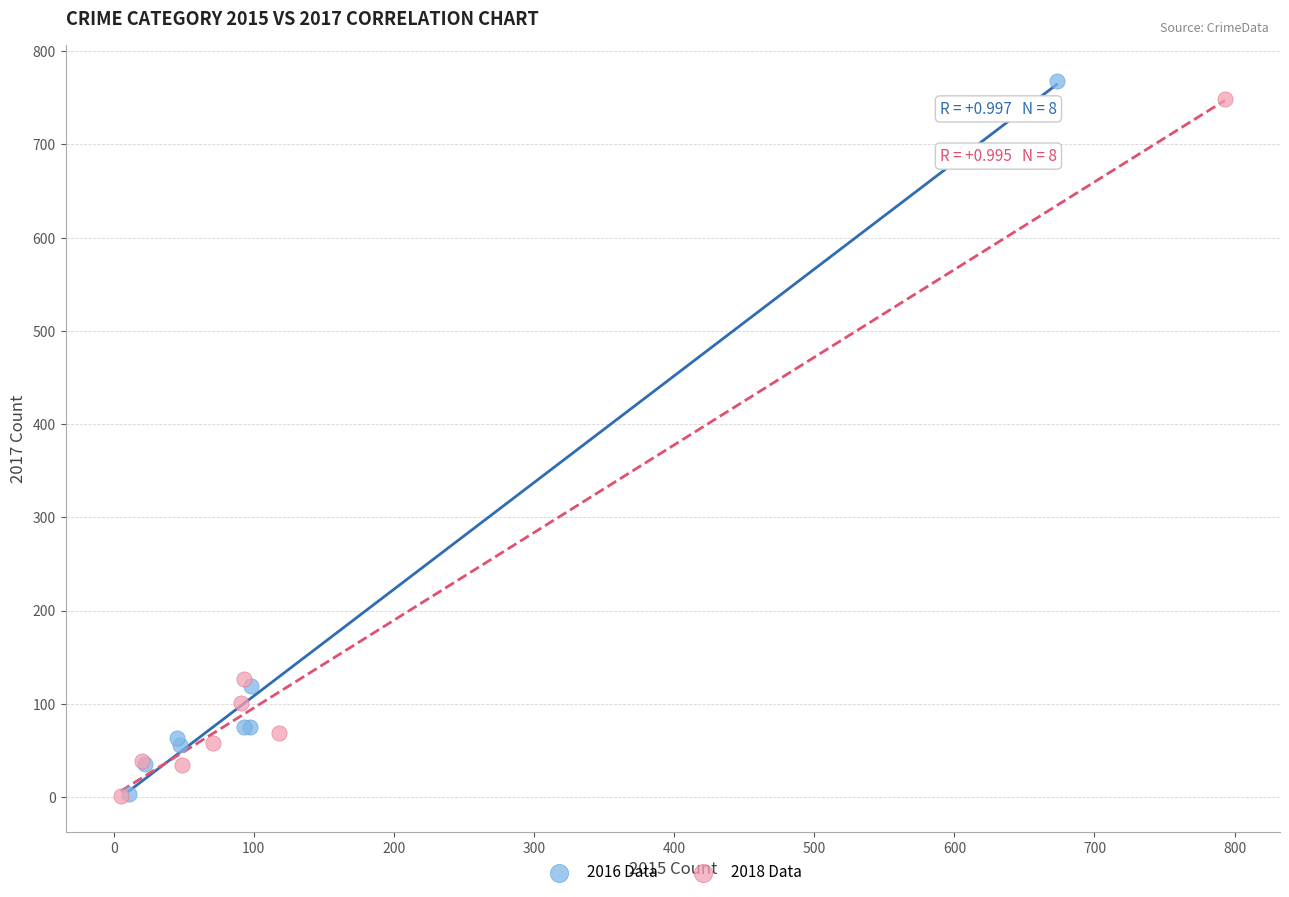

Which series has the widest spread of Y values?

2016 Data